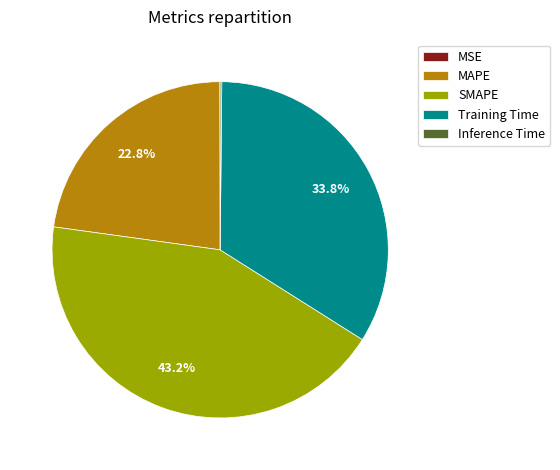

Which slice is the largest?

SMAPE